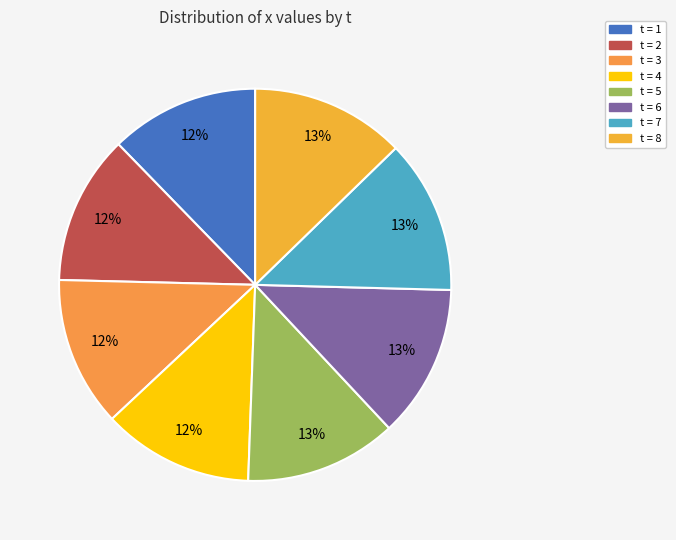

How many segments does this pie chart have?

8